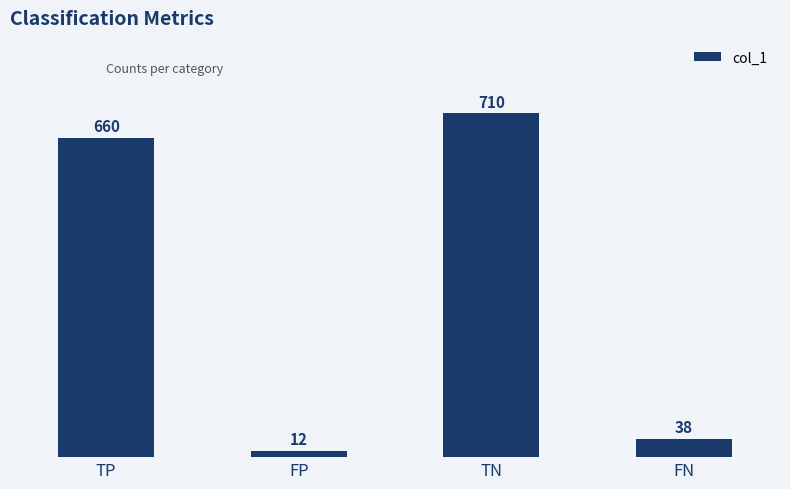

How many bars are there in total?

4